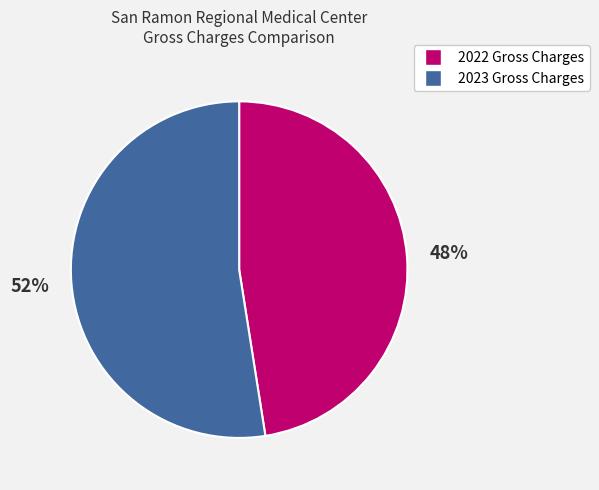

Count the number of slices in the pie.

2